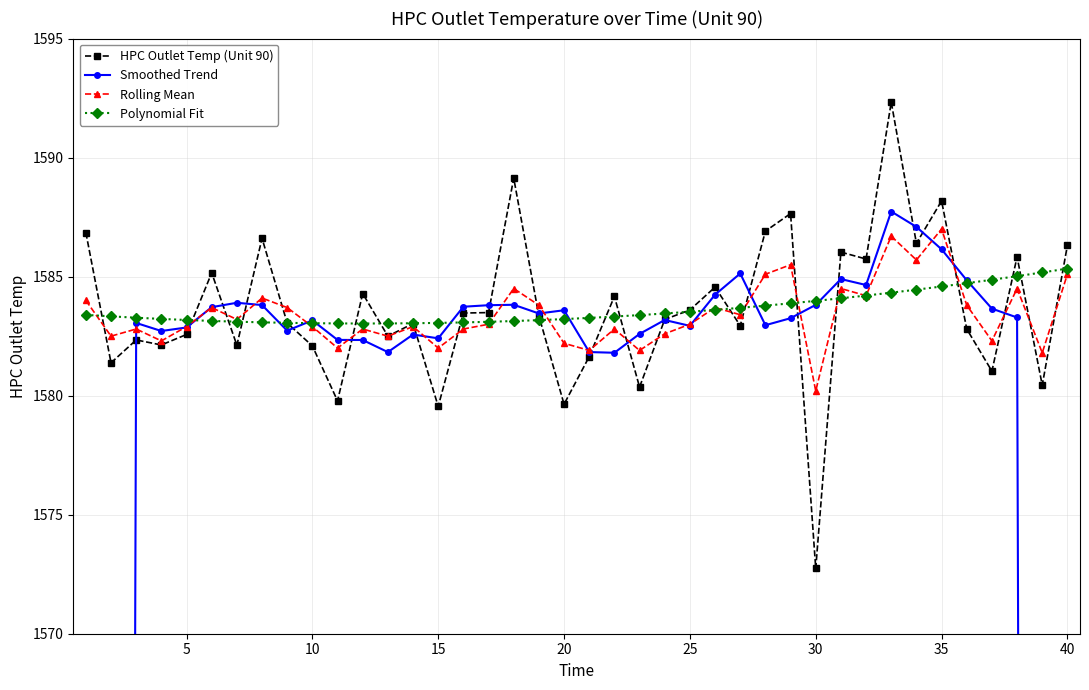

How many data points does each series have?

40